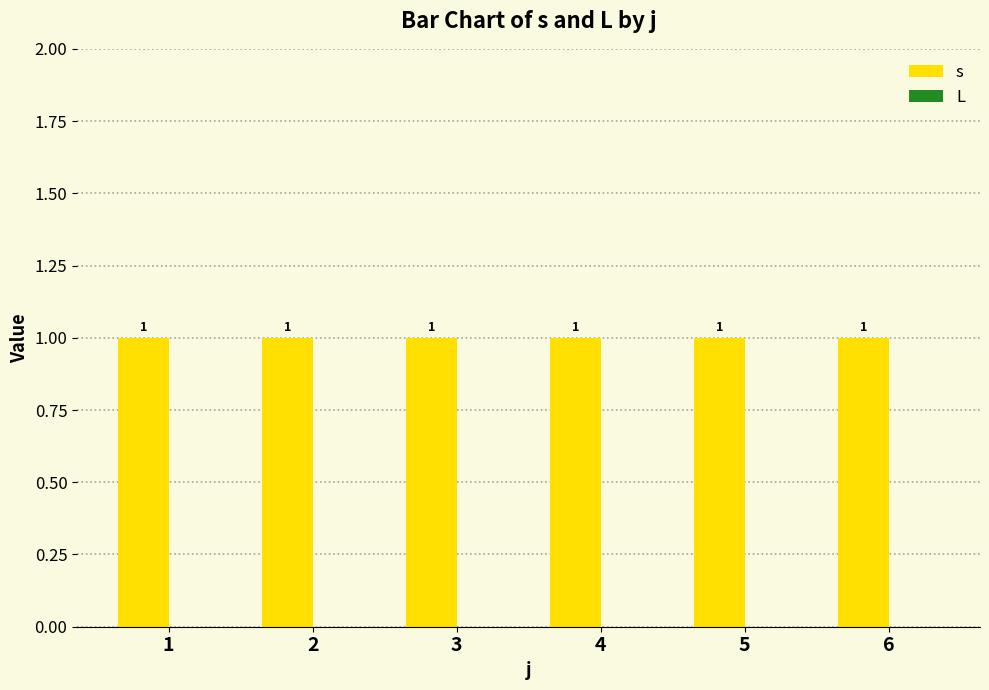

At which label does L reach its peak?

1